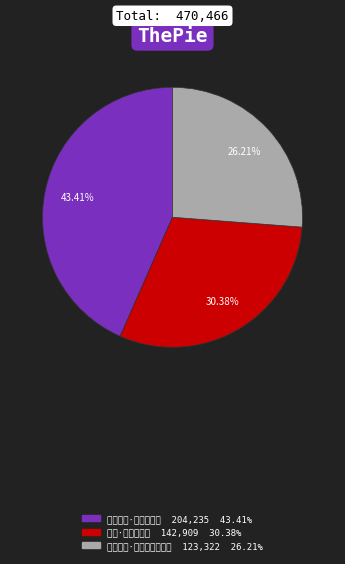

How many slices are in this pie chart?

3